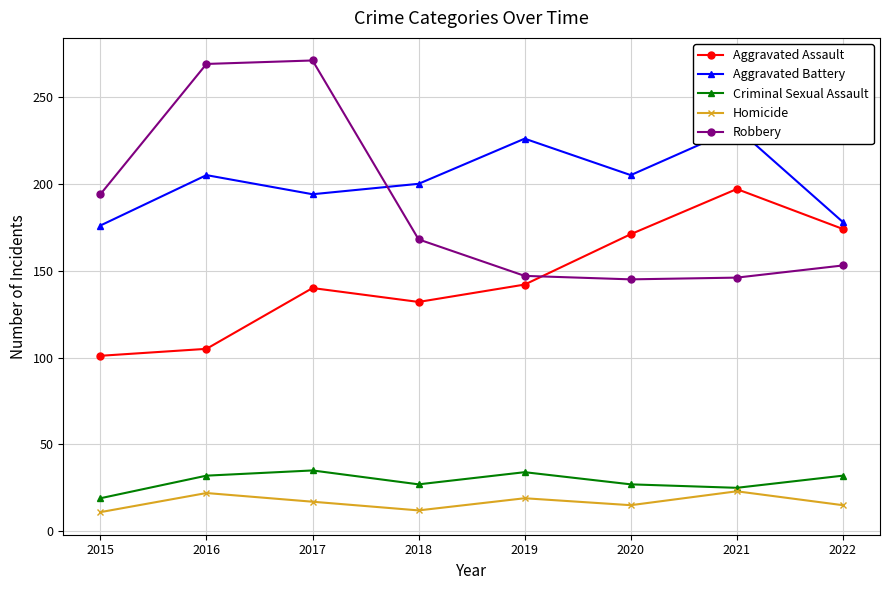

The Aggravated Battery series shows 200 at 2018. True or false?

True